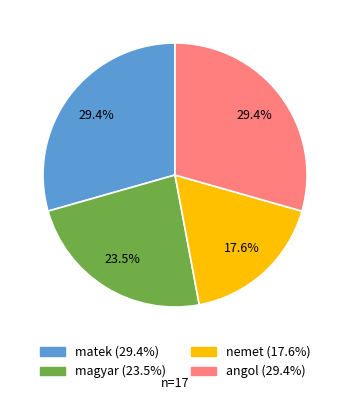

Approximately how many times larger is the value at matek compared to angol?

1.0